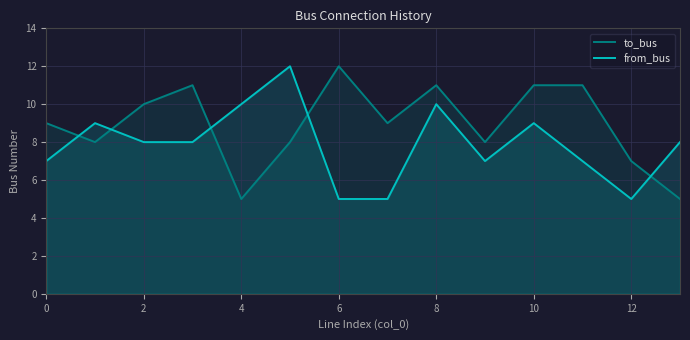

What is the difference between the highest and lowest values at 6?

7